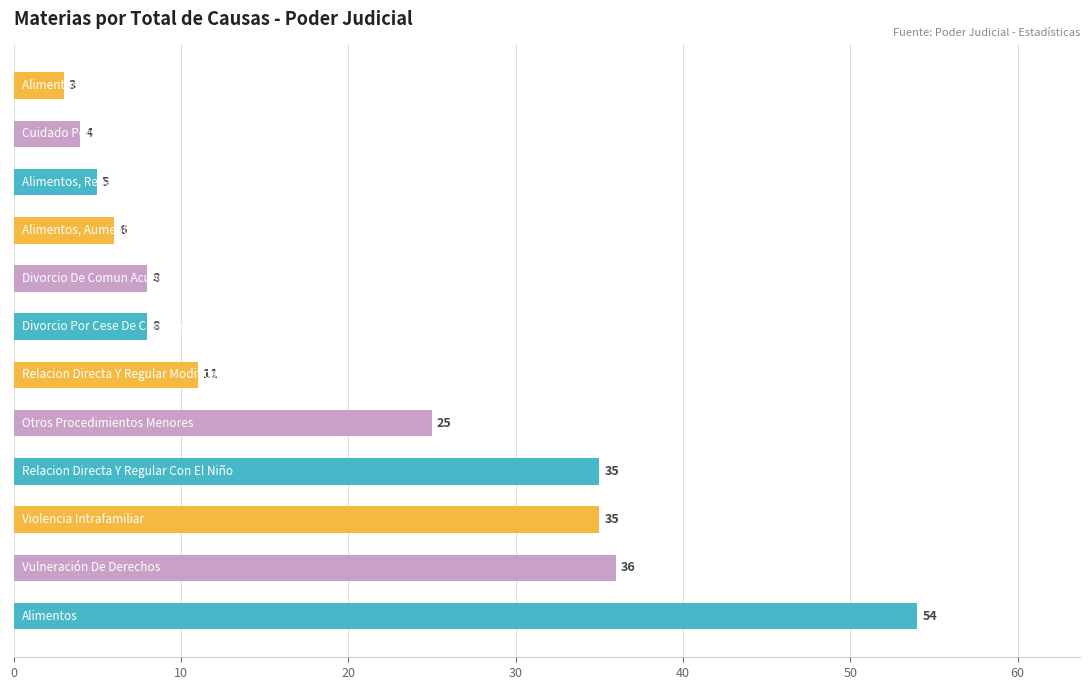

What is the maximum value shown in the chart?

54